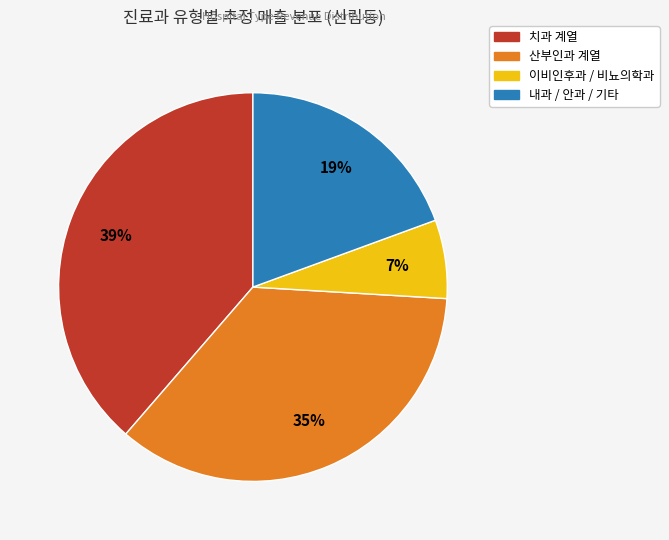

Is there any slice that represents more than half of the pie?

No